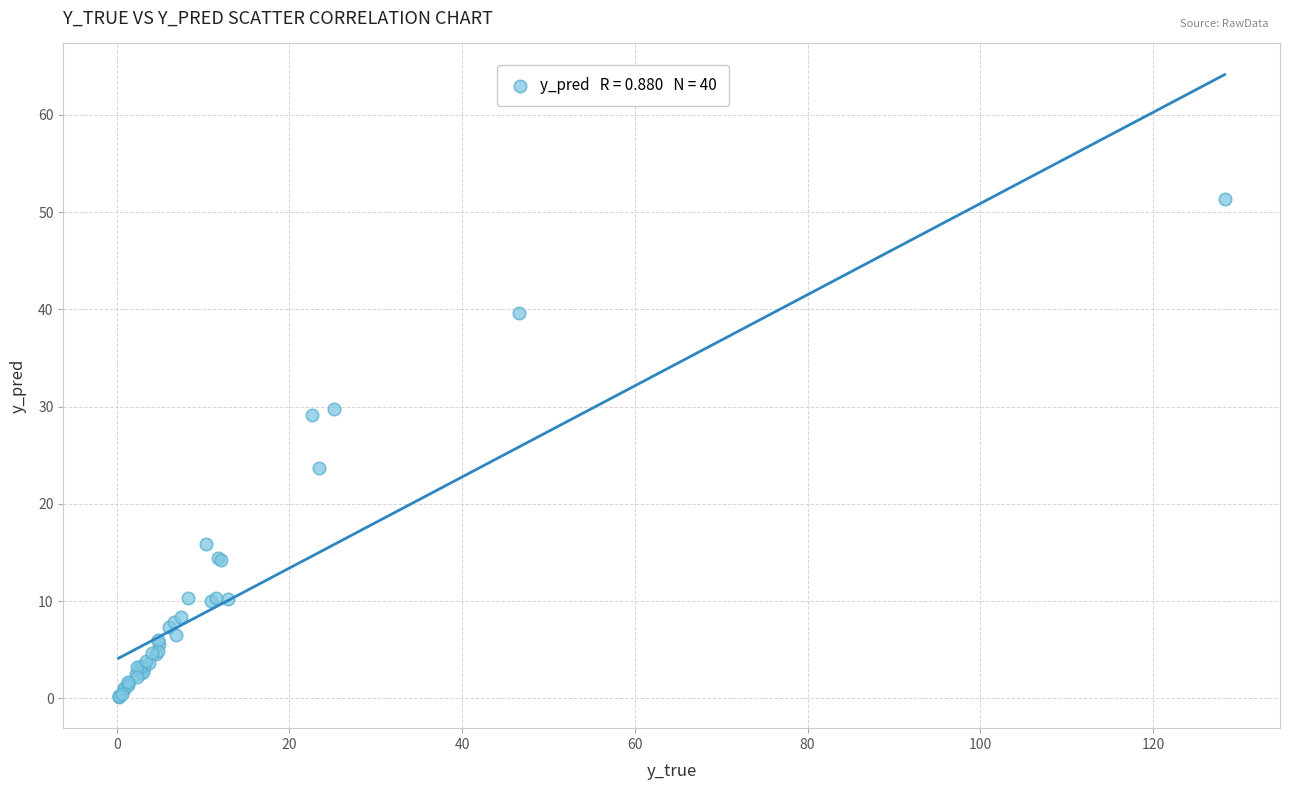

What Y value in the scatter plot is closest to 25?

23.7